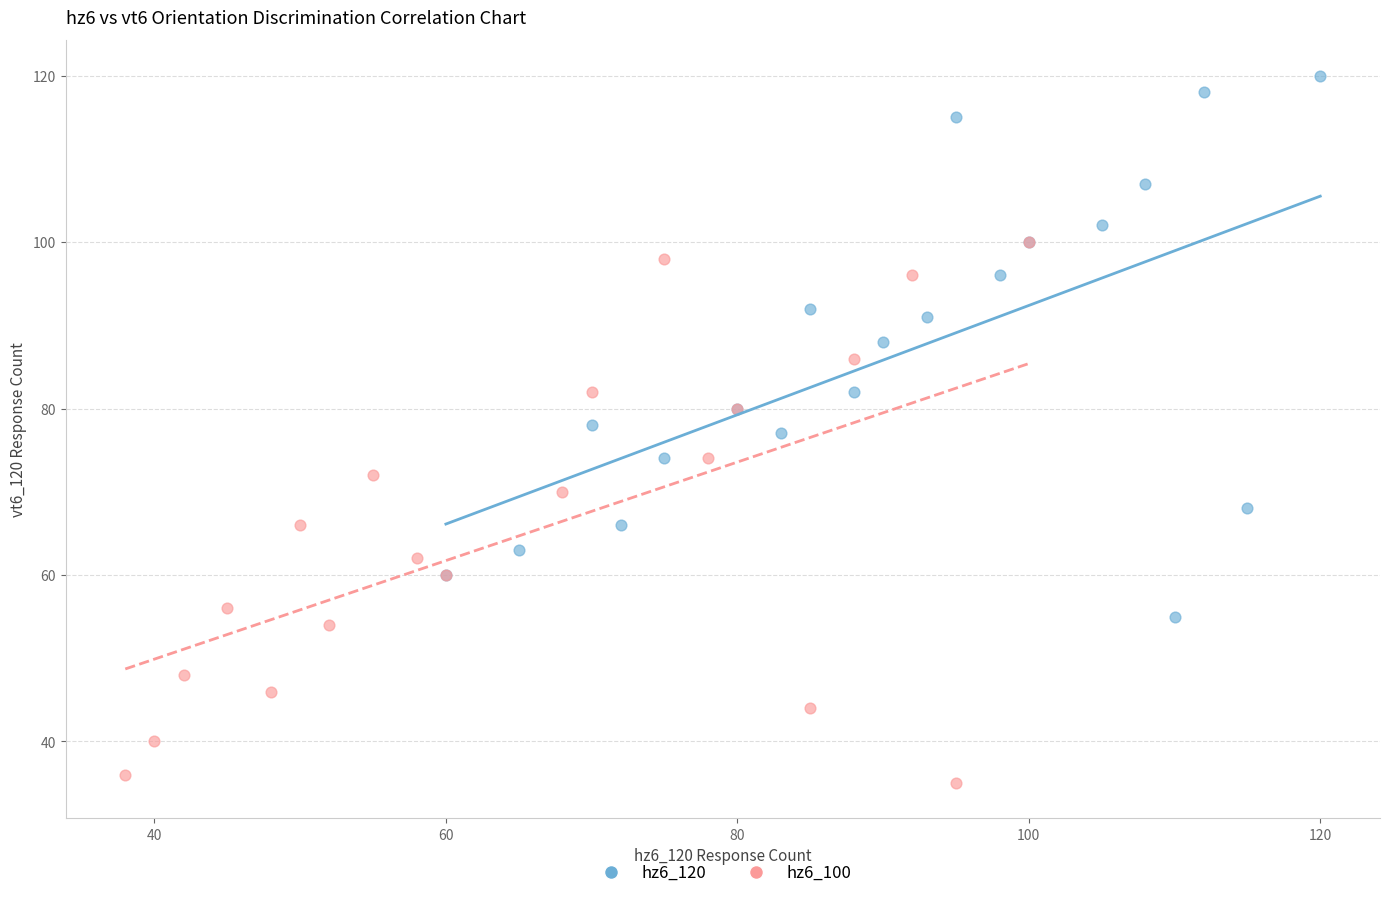

Which series reaches the maximum Y coordinate?

hz6_120